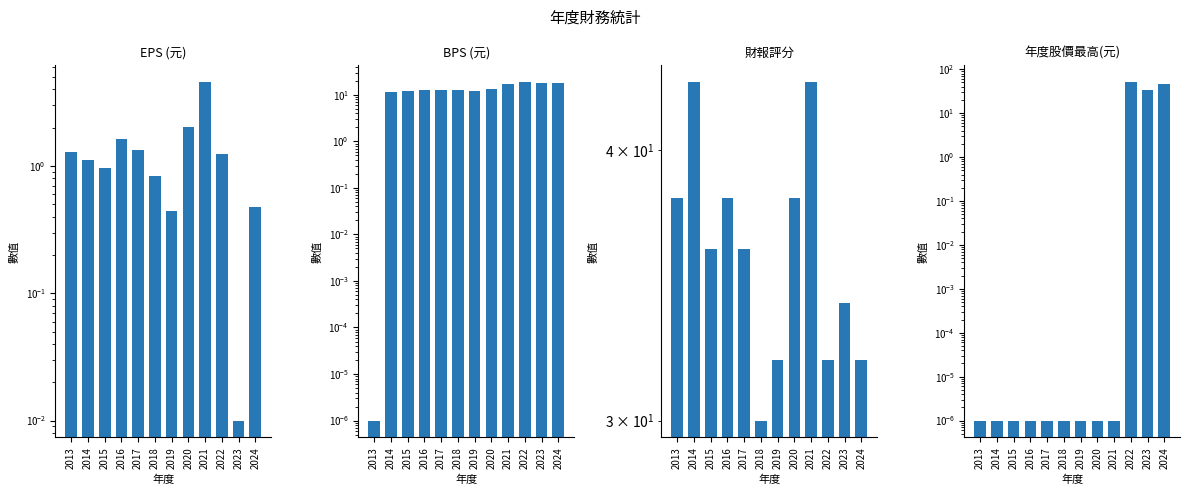

True or false: 財報評分 has a value of 23.6 at 2013.

False